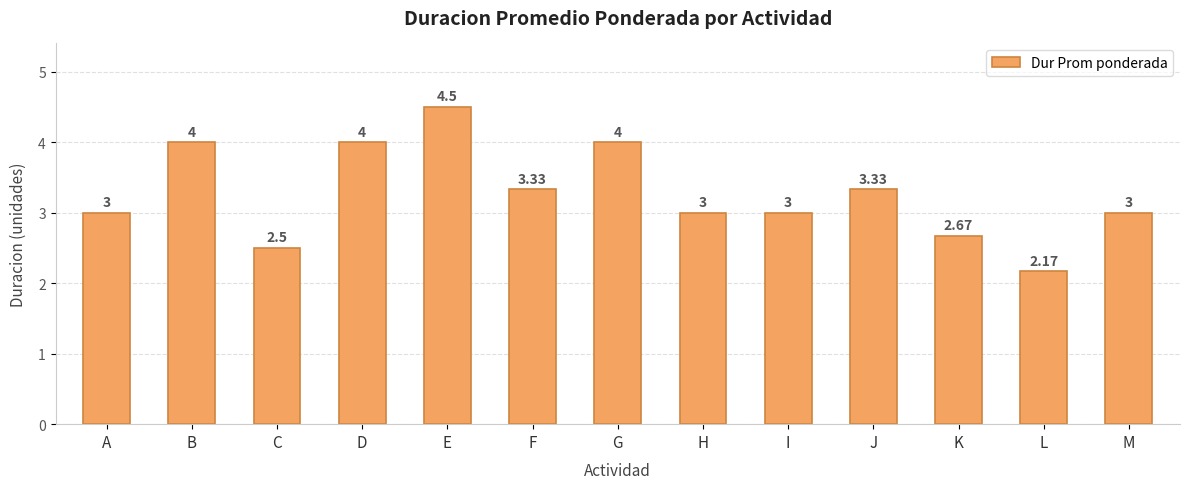

Between E and K, which is larger?

E